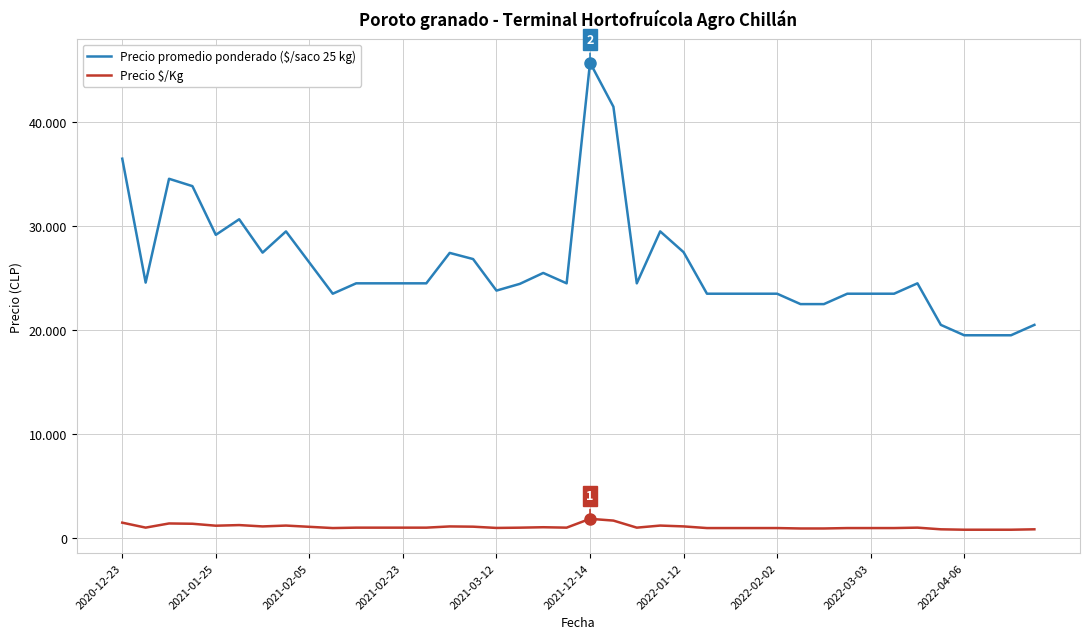

In Precio $/Kg, how many points are higher than both neighbors (excluding endpoints)?

8